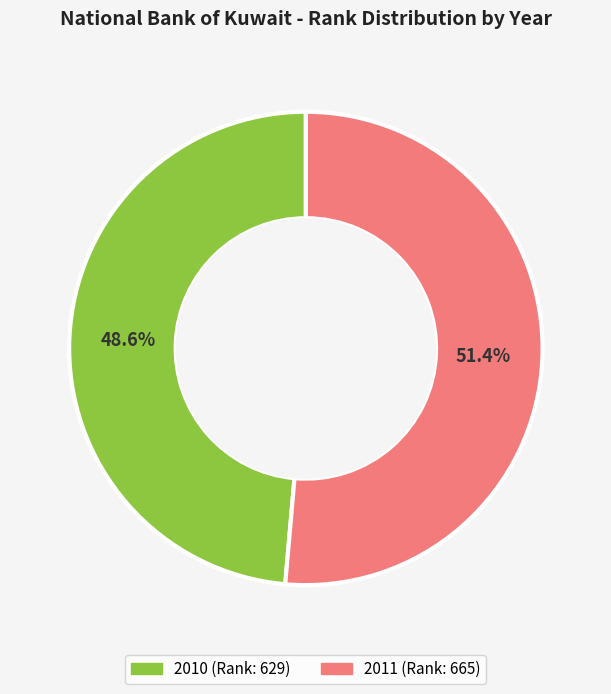

True or false: 2010 accounts for 49% of the total.

True